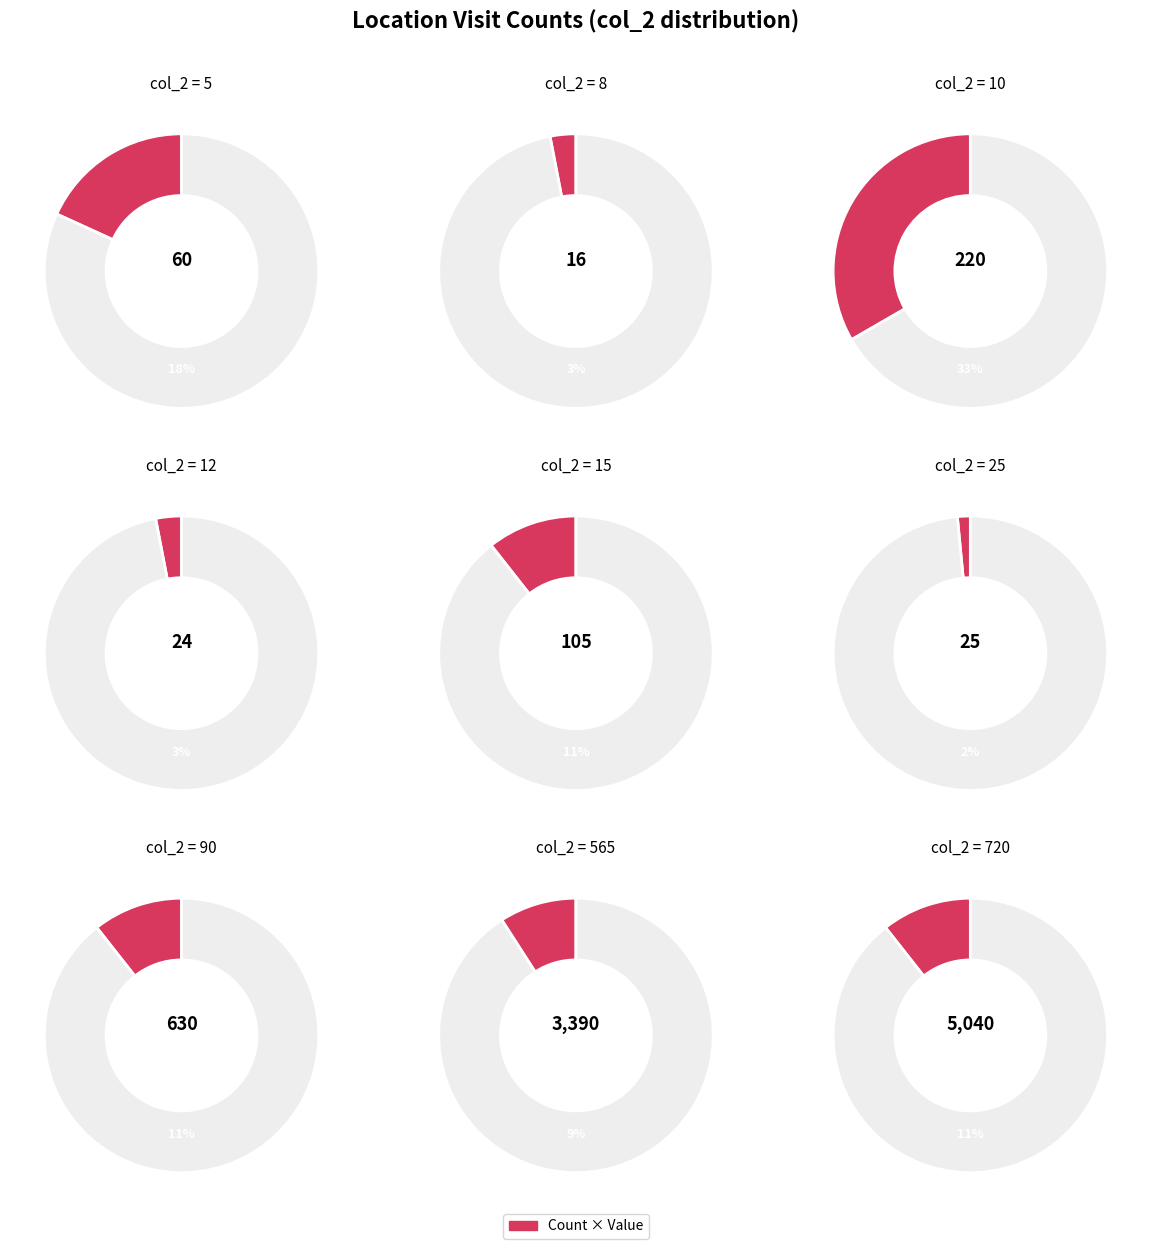

Is 720 the majority of the pie?

No